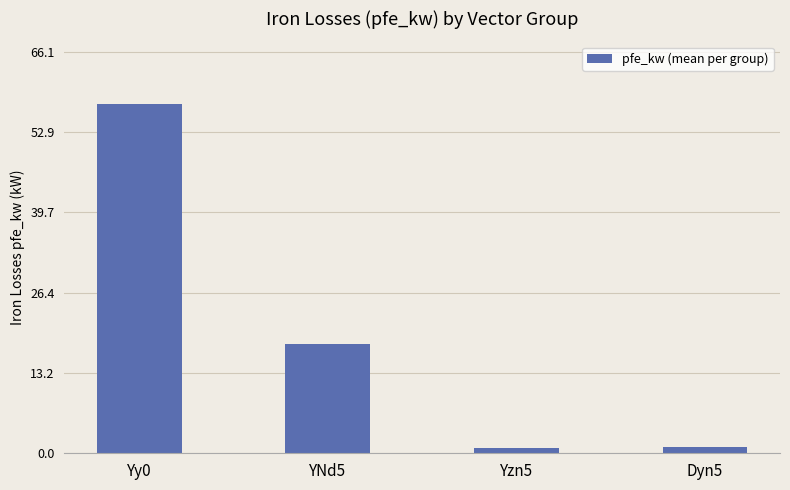

What is the change in value from Yy0 to YNd5?

-39.5